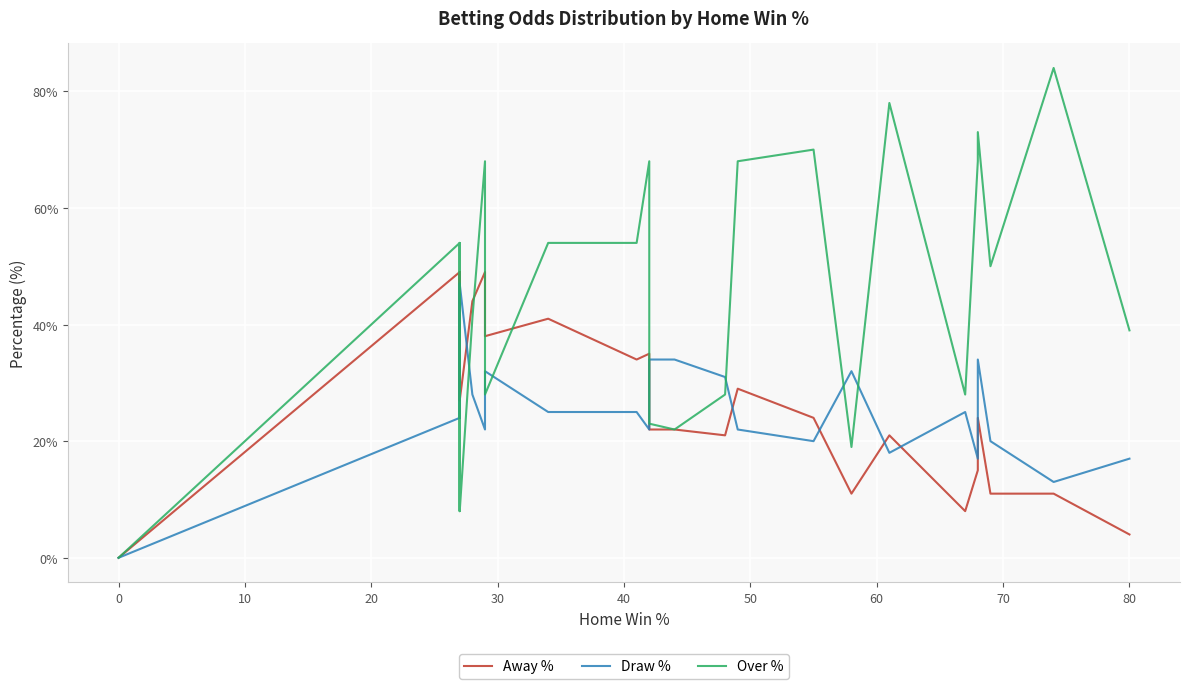

What is the maximum value for Over %?

84